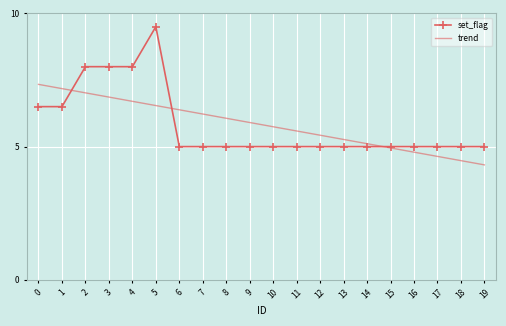

What is the total value across all series at 9?

10.9